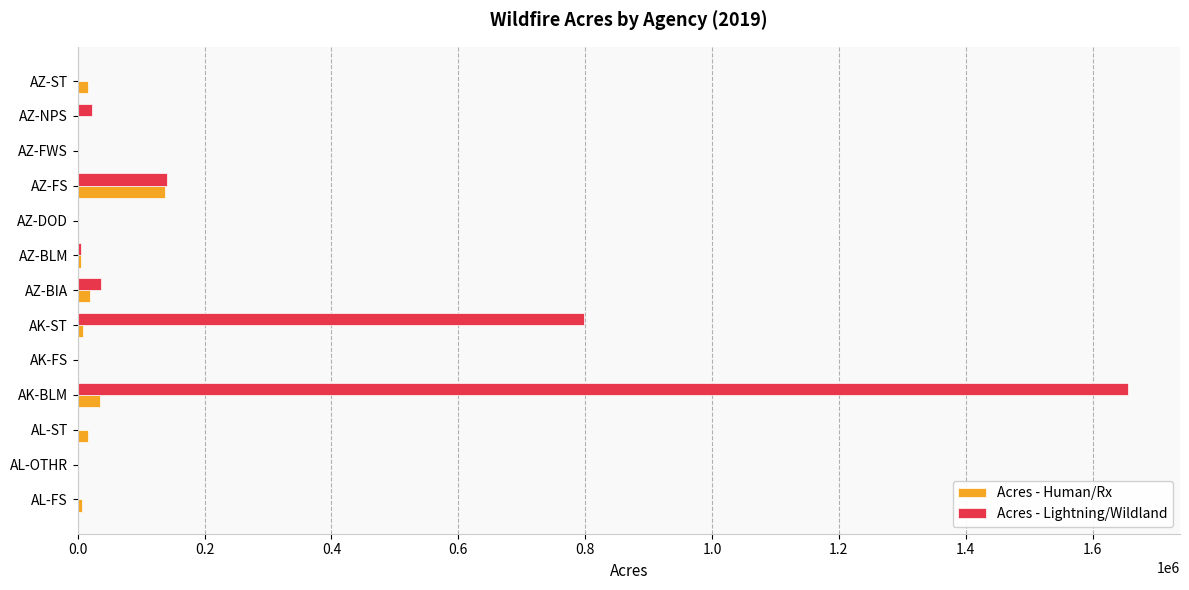

What are all the series names shown in the legend?

Acres - Human/Rx, Acres - Lightning/Wildland